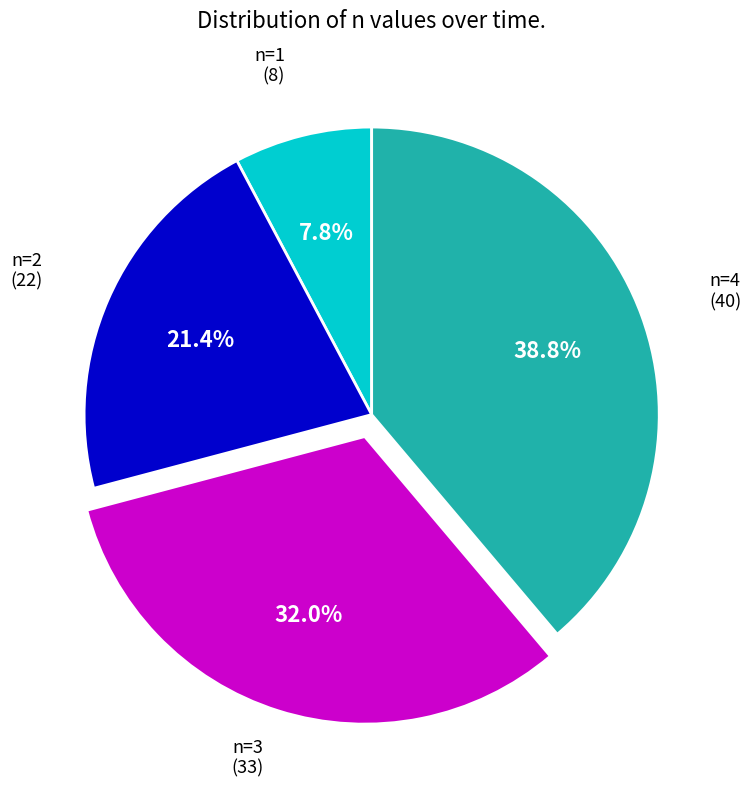

How many slices are in this pie chart?

4